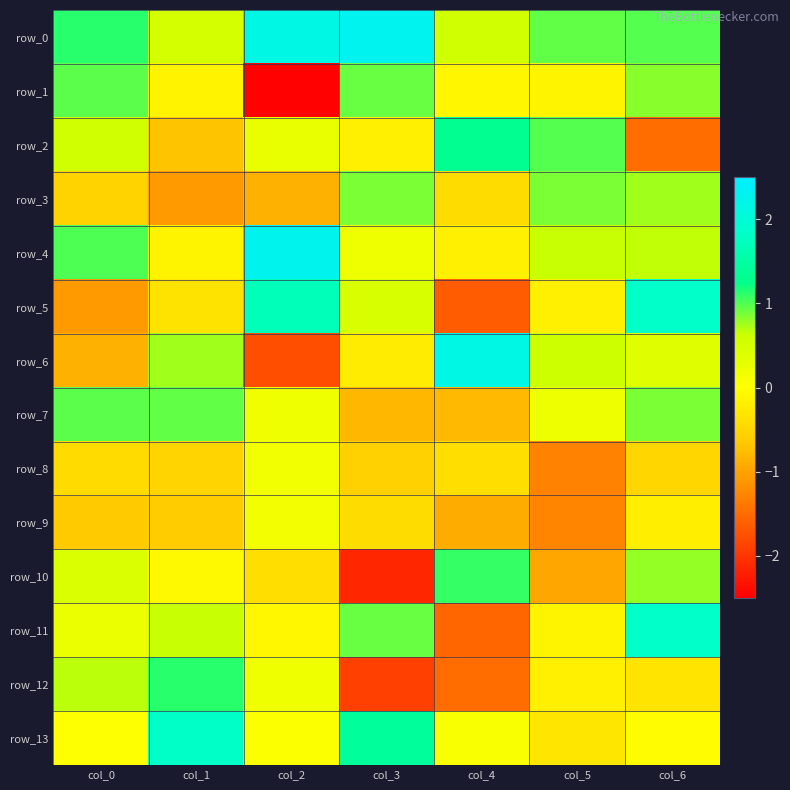

What is the difference between the highest and lowest values at col_2?

4.7